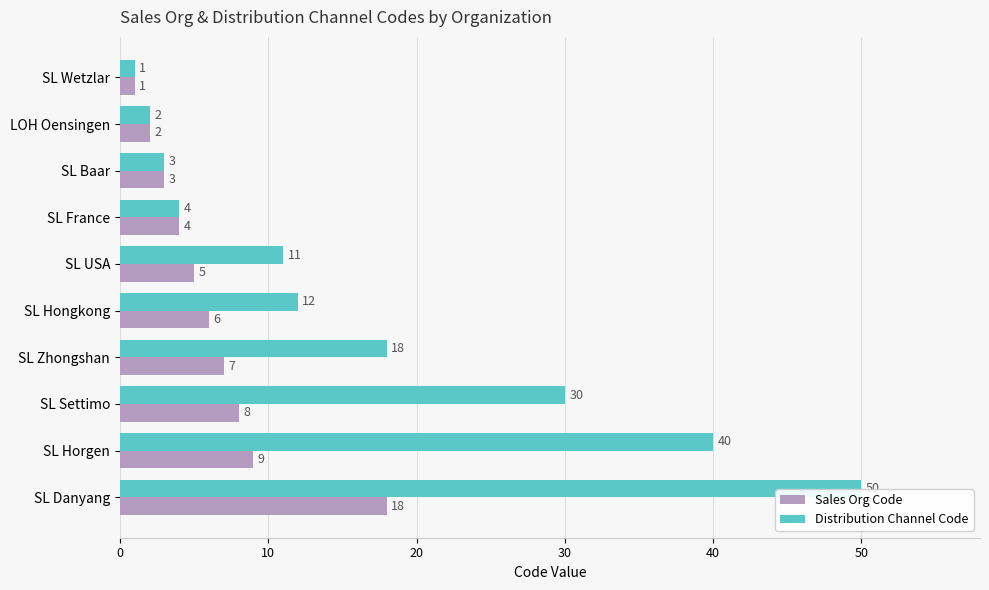

What is the difference between the maximum and second lowest values in the Sales Org Code series?

16